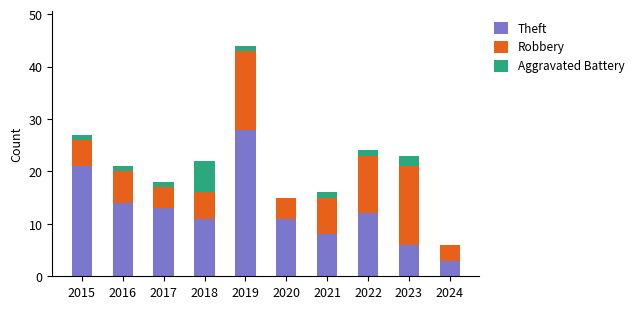

What are all the series names shown in the legend?

Theft, Robbery, Aggravated Battery